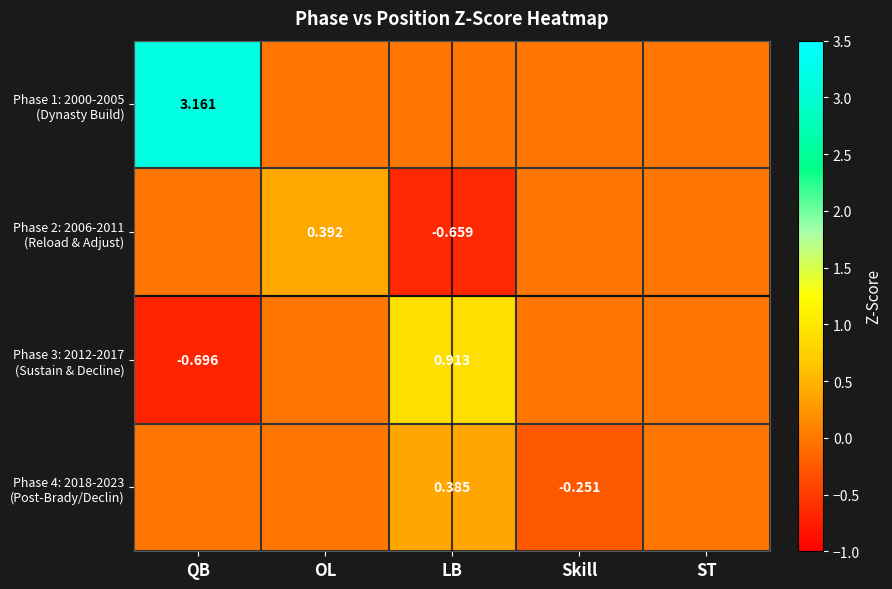

How many data points in Phase 2: 2006-2011 (Reload & Adjust) are less than 0?

1